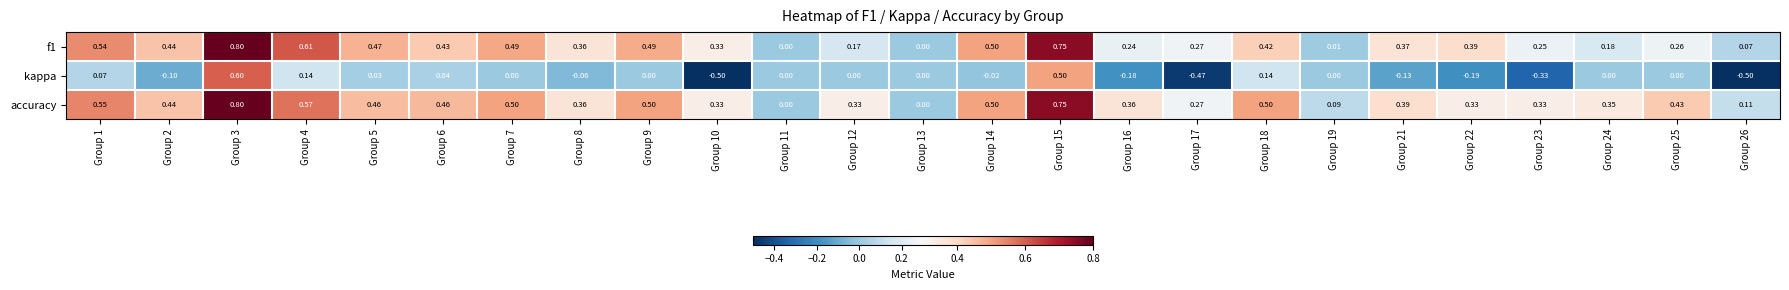

Is the value of f1 at Group 9 greater than the value of kappa at Group 24?

Yes